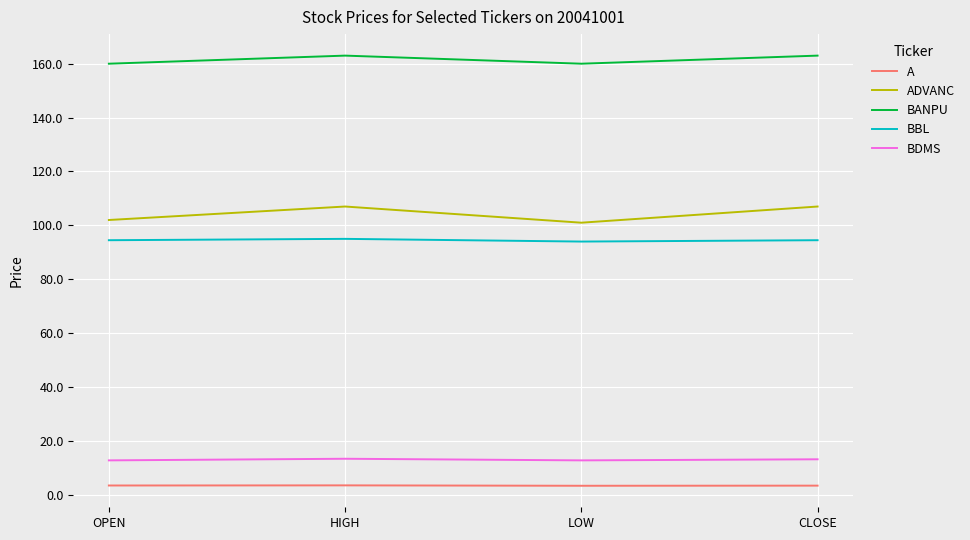

What is the difference between the ADVANC values at LOW and OPEN?

1.0